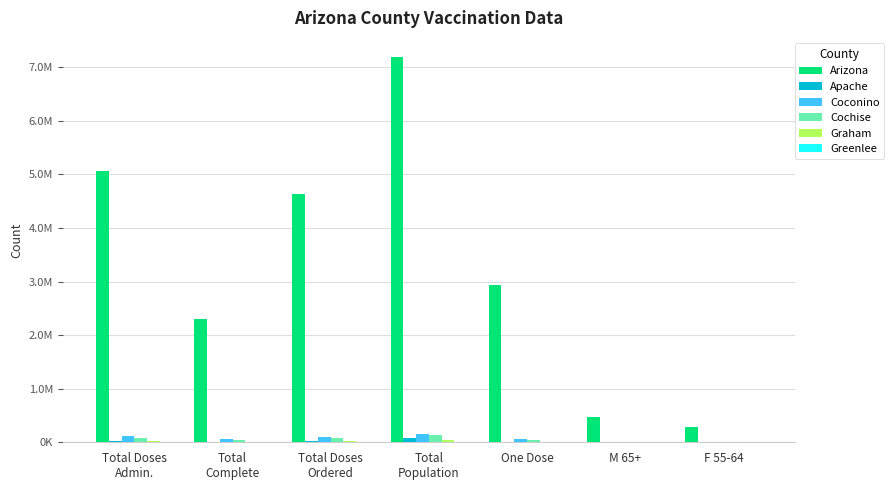

Which label corresponds to the largest value in the chart?

Total
Population